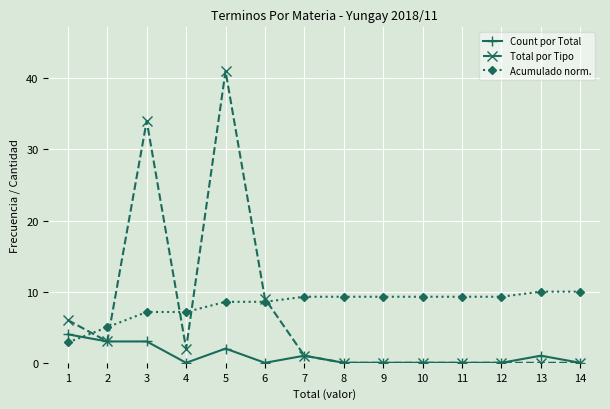

Rank the series by their average value, from lowest to highest.

Count por Total, Total por Tipo, Acumulado norm.